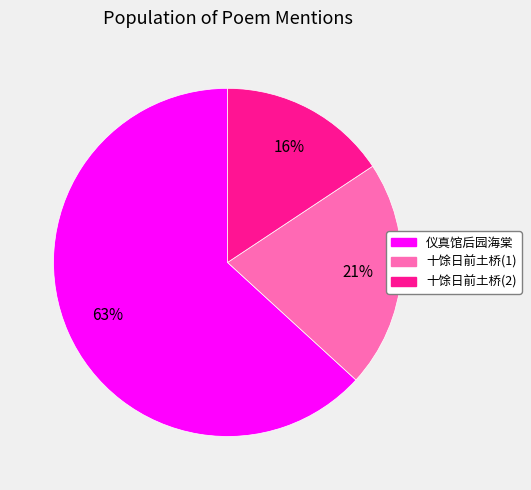

True or false: 仪真馆后园海棠 accounts for 63% of the total.

True